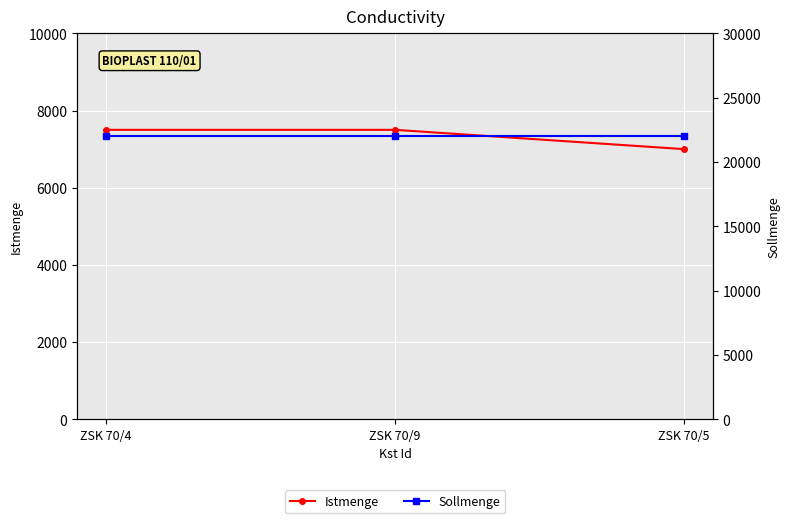

How many lines are shown in the chart?

2